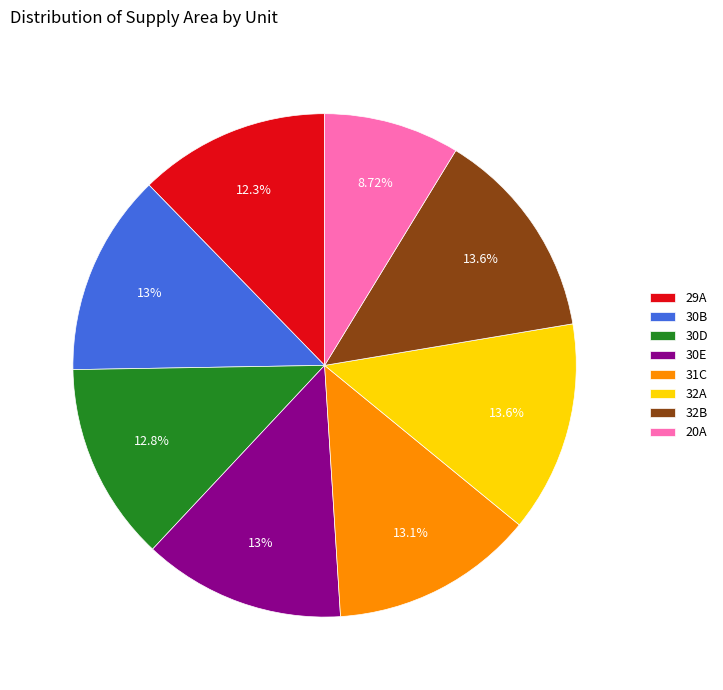

Is 30E the majority of the pie?

No